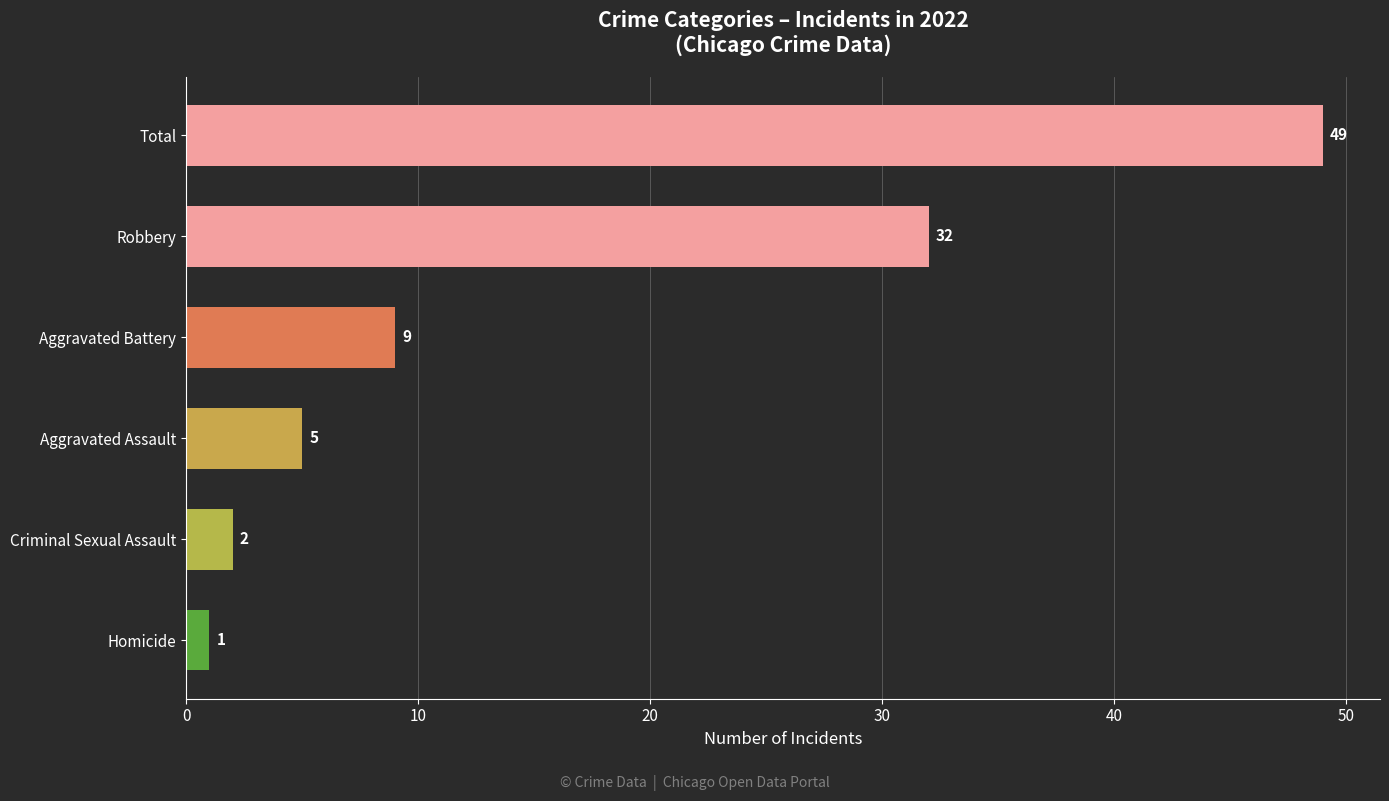

Is it true that the value at Total is 12?

False